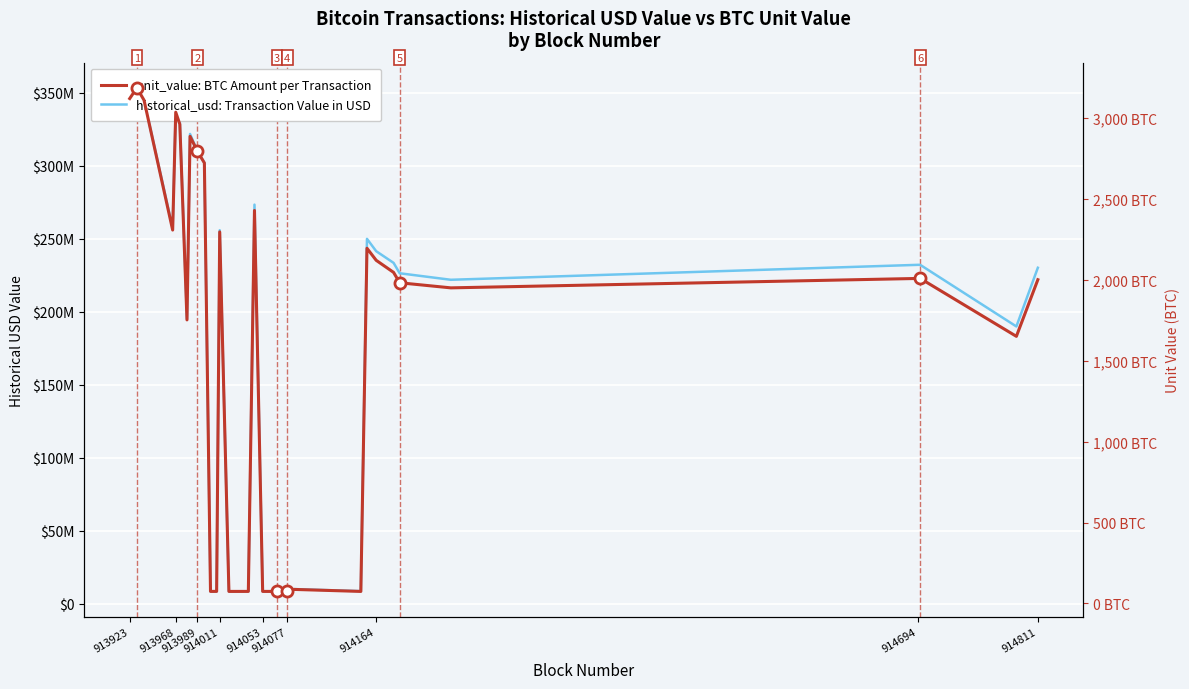

What is the total value across all series at 914164?

241532215.0